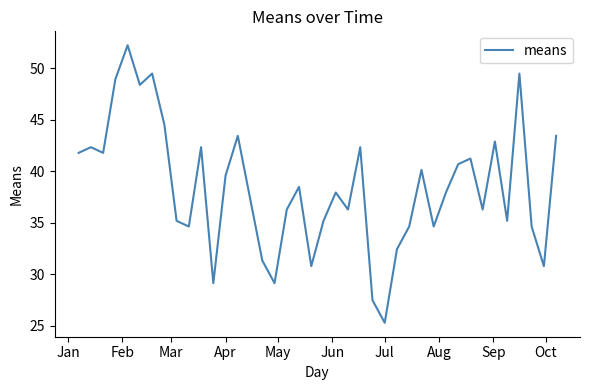

Does the chart display data point markers on the line(s)?

No